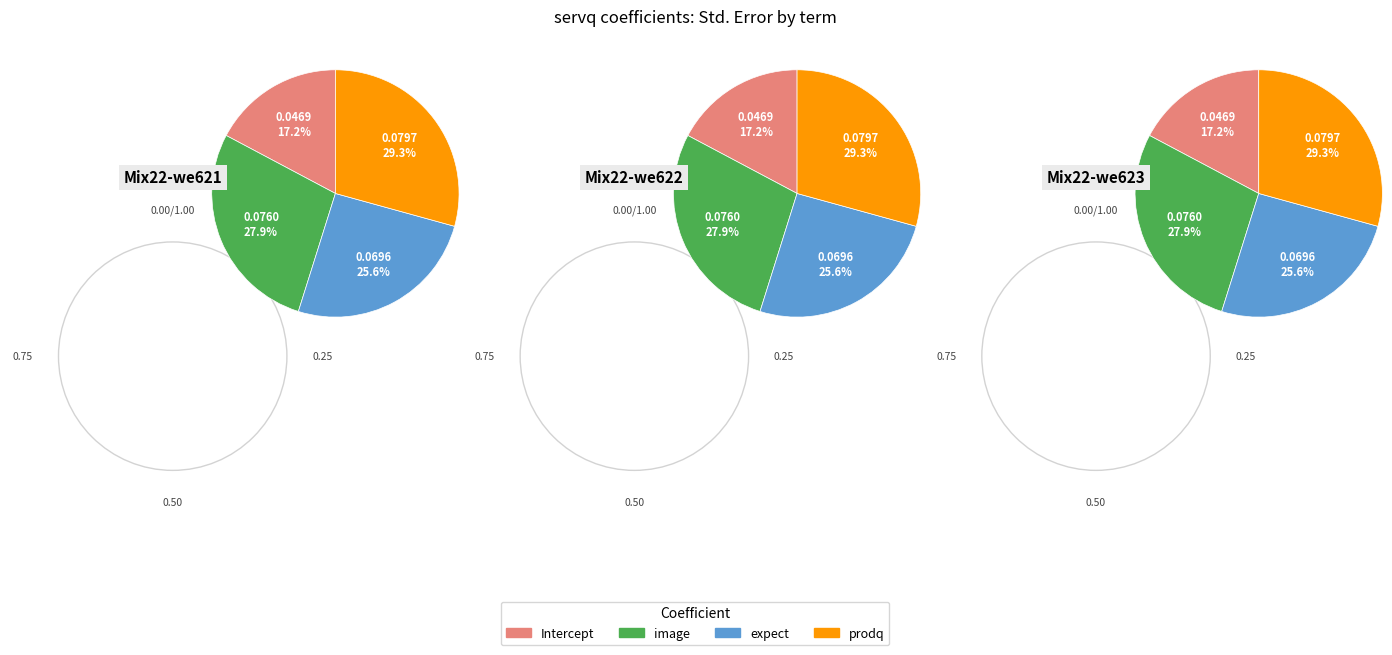

How many slices are in this pie chart?

4